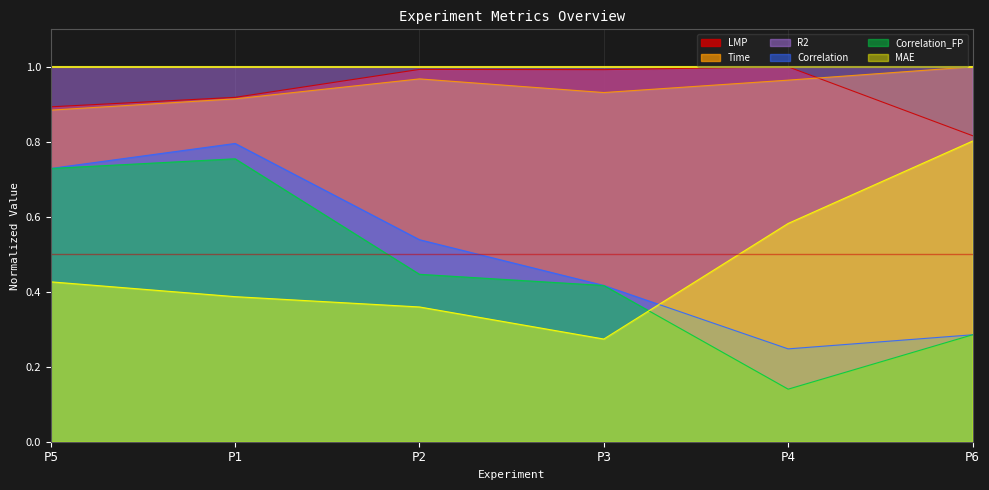

Where is Time nearest to the value 0?

P5